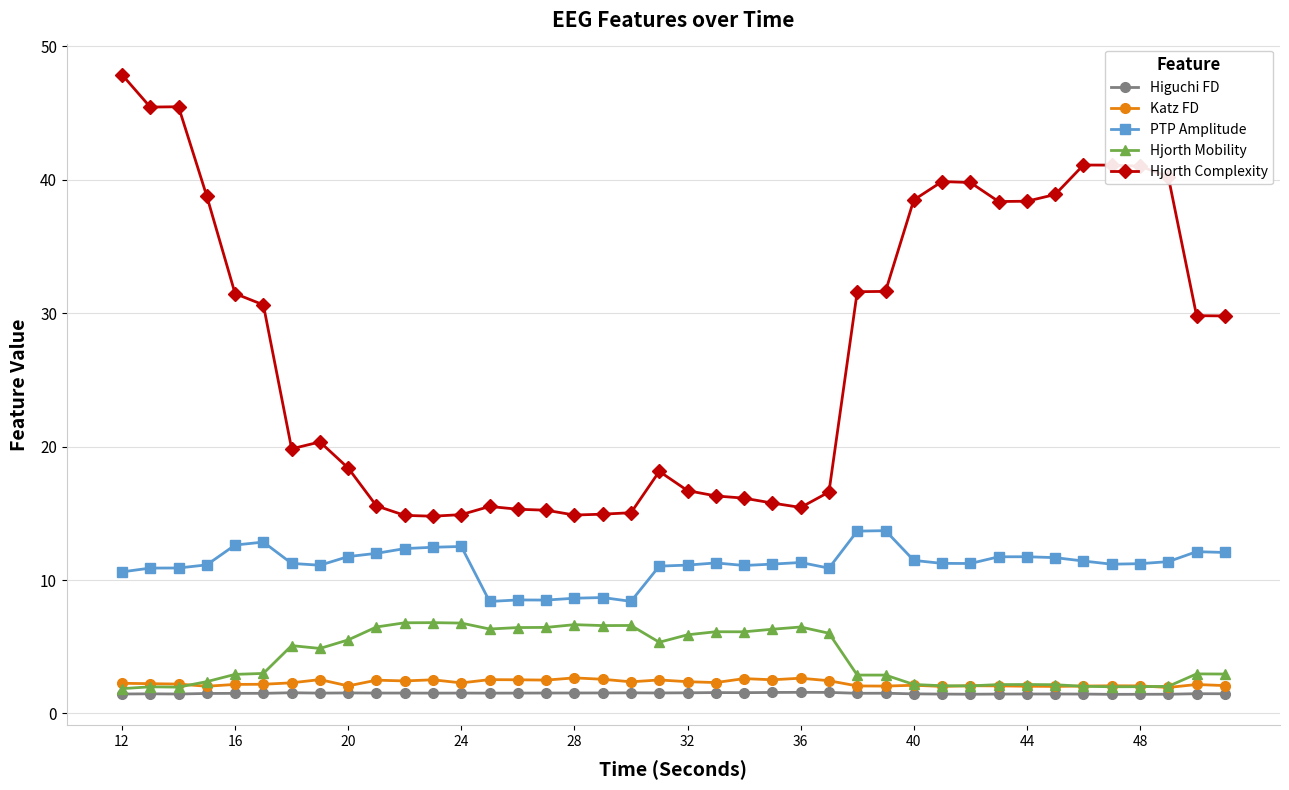

What is the value of the Hjorth Complexity point at the 21st from the left?

16.7